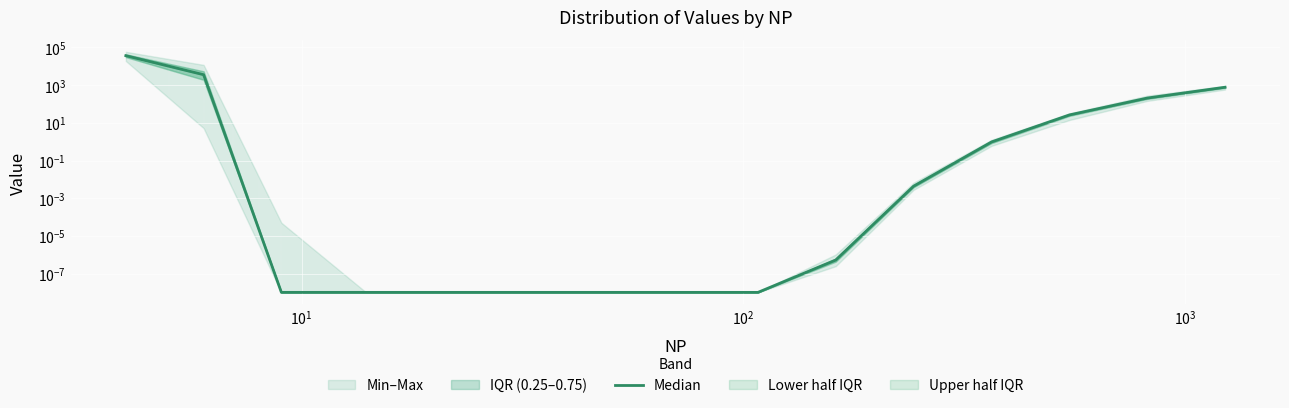

How many lines are shown in the chart?

1